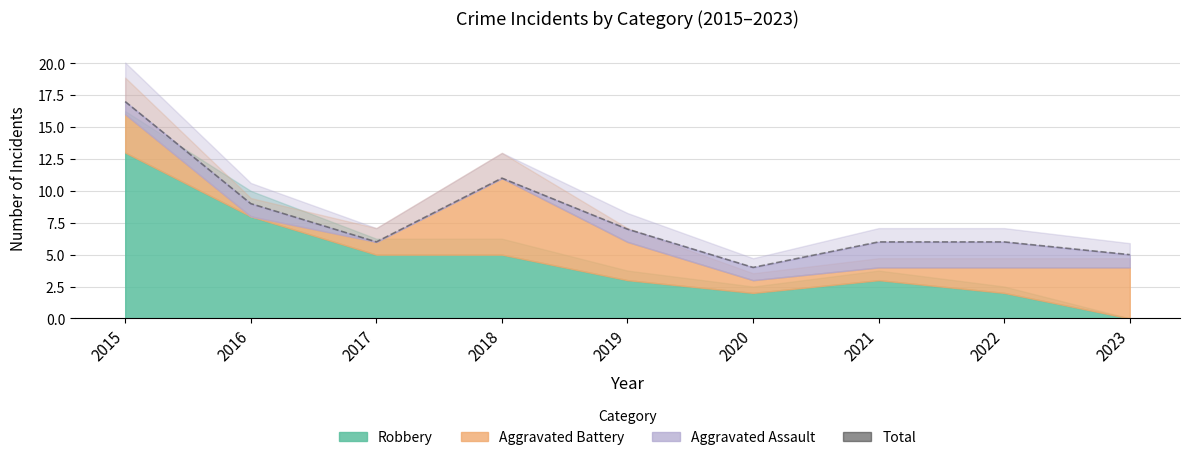

Rank the categories by value from highest to lowest.

2015, 2018, 2016, 2019, 2017, 2021, 2022, 2023, 2020